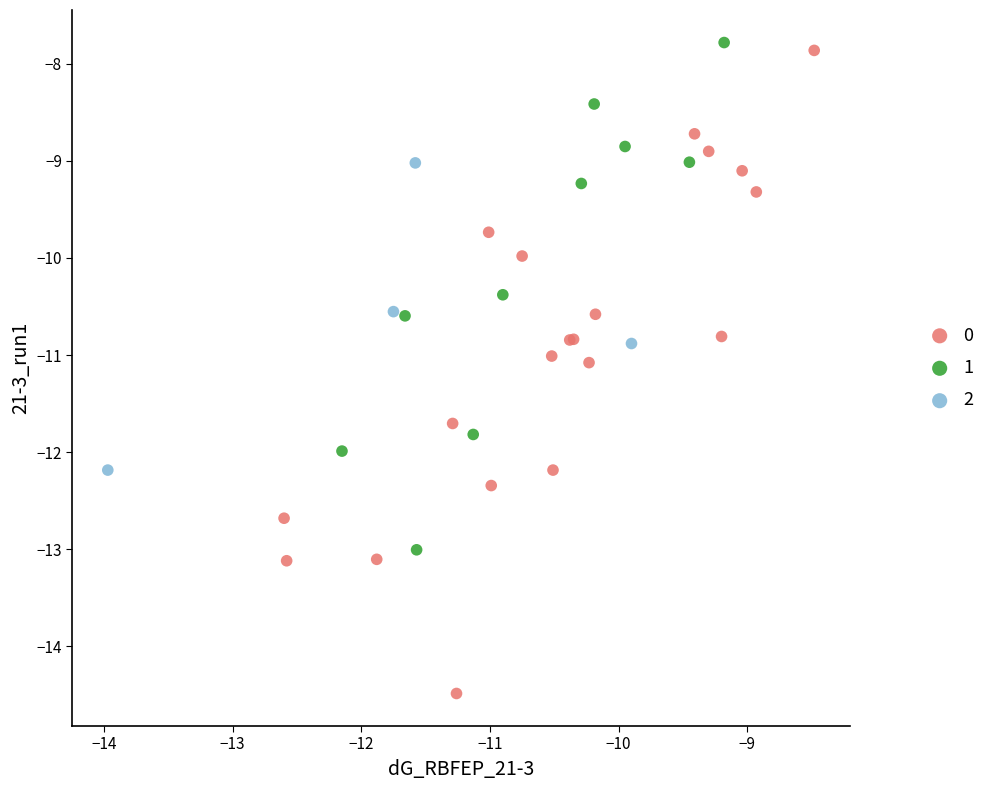

Which series has the widest spread of Y values?

0